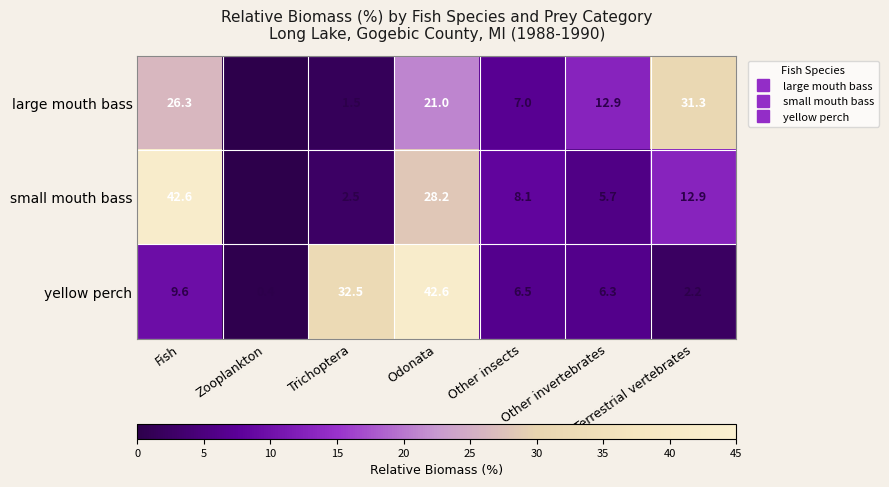

How many distinct data groups are displayed?

3